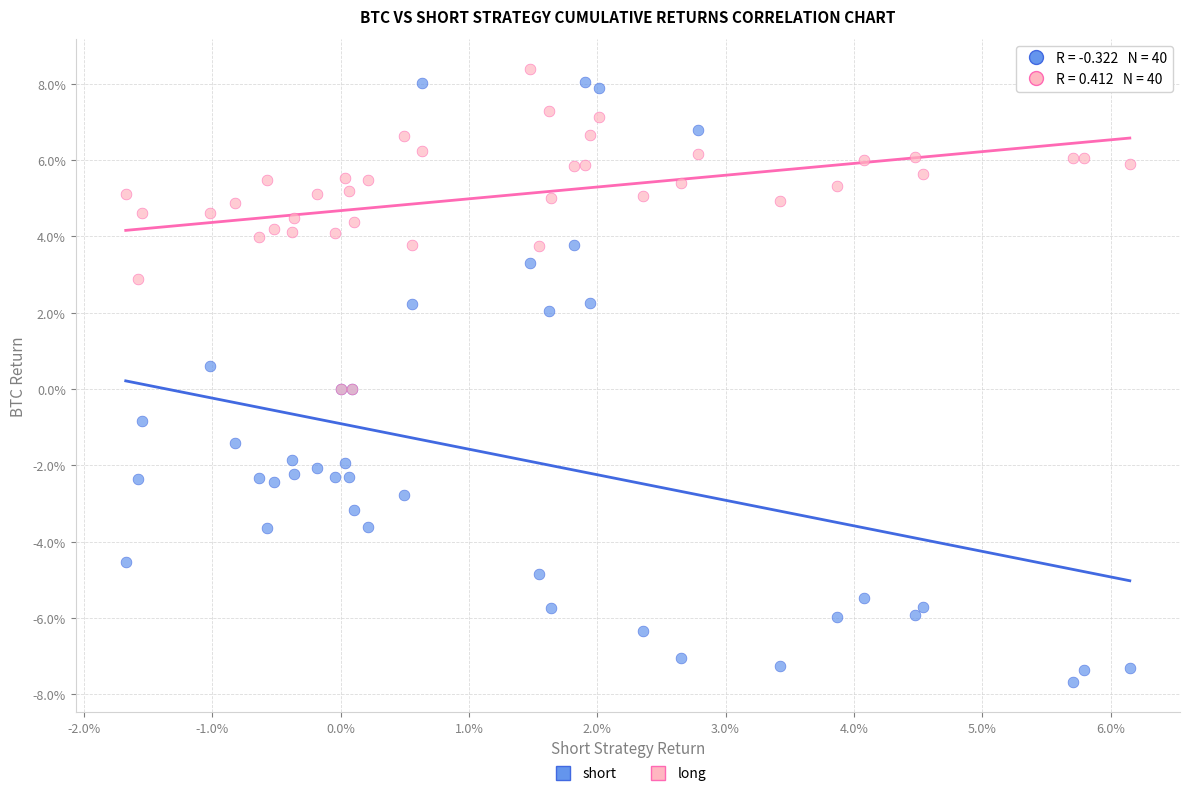

What are all the series names shown in the legend?

short, long